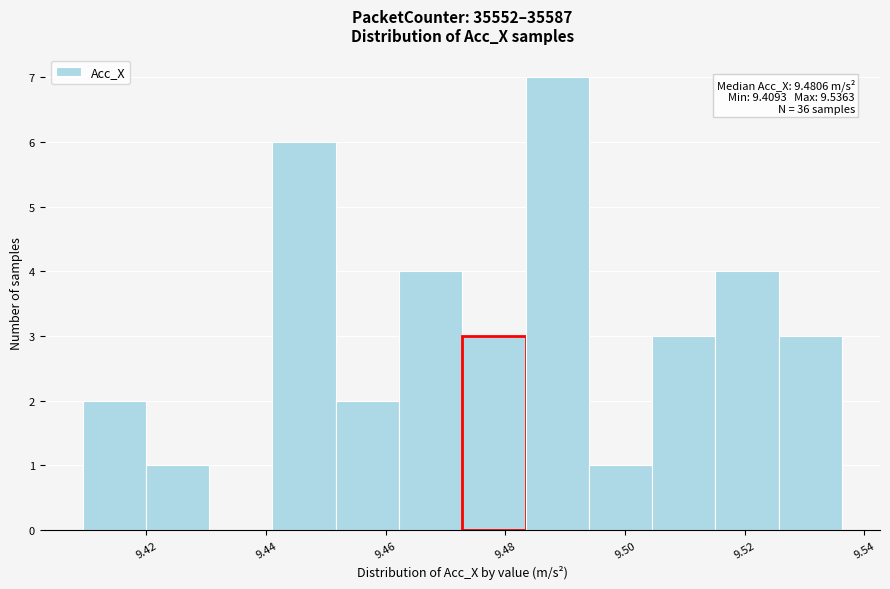

Which range on the x-axis has the tallest bar?

9.484 to 9.494